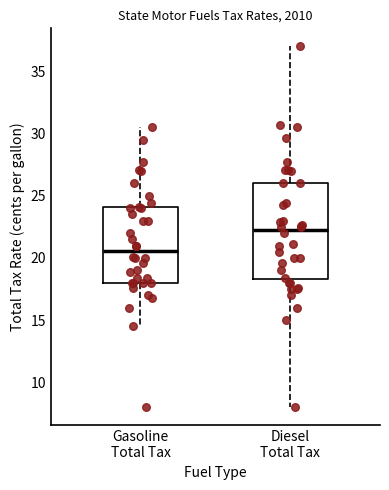

Where does the lower whisker of the box for Diesel Total Tax end on the y-axis? The values are not printed on the chart, so give them approximately, as read against the axis.

8.0